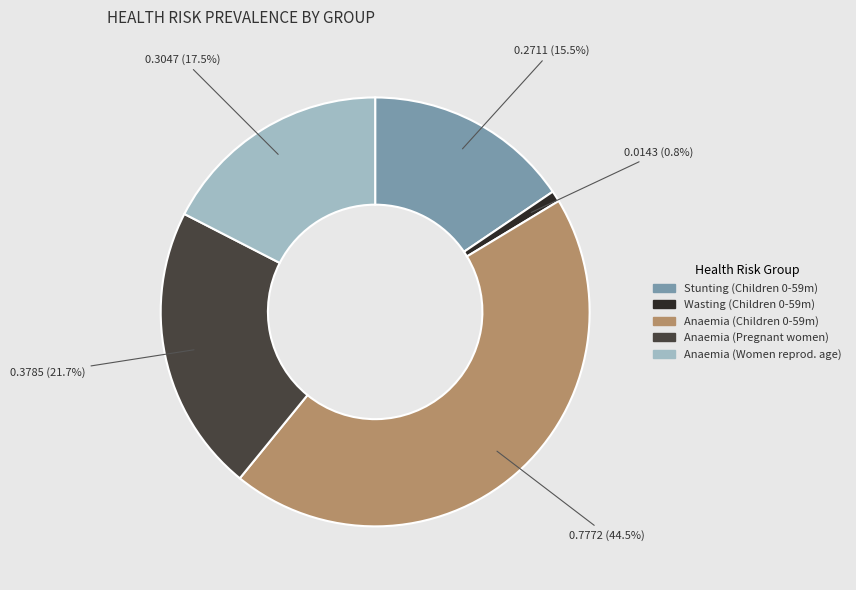

Between Anaemia (Women reprod. age) and Anaemia (Pregnant women), which is larger?

Anaemia (Pregnant women)